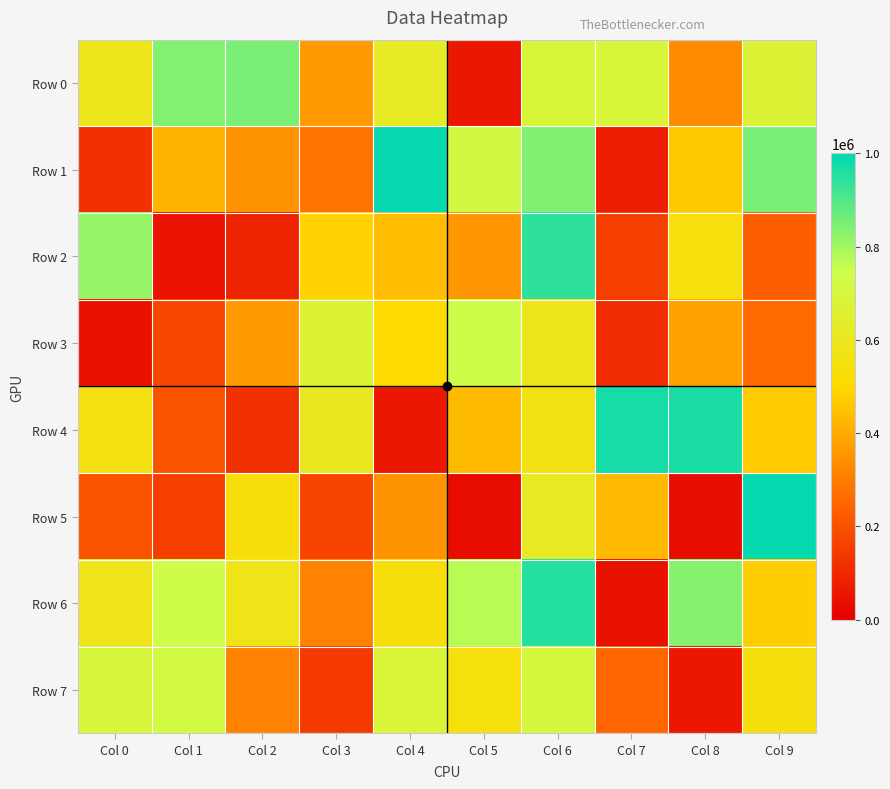

Which series has the largest total across all categories?

Row 6